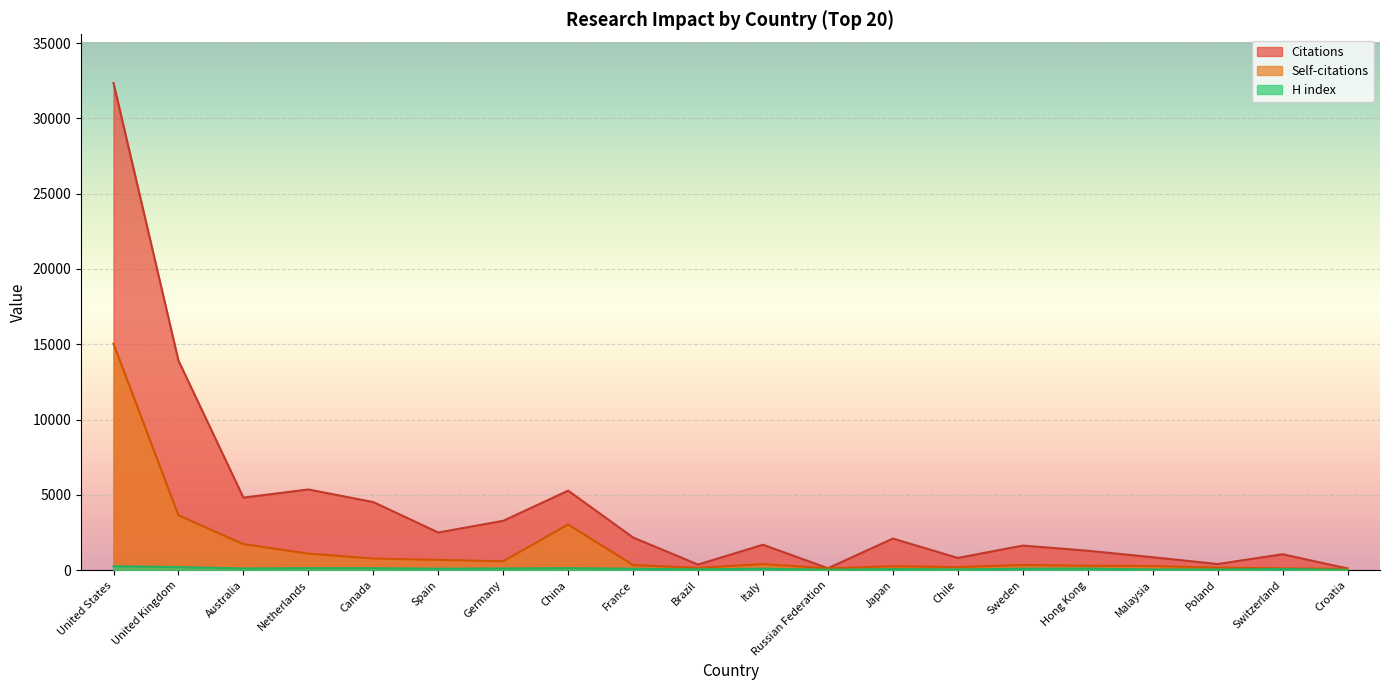

What is the sum of the Self-citations values at Japan and Chile?

458